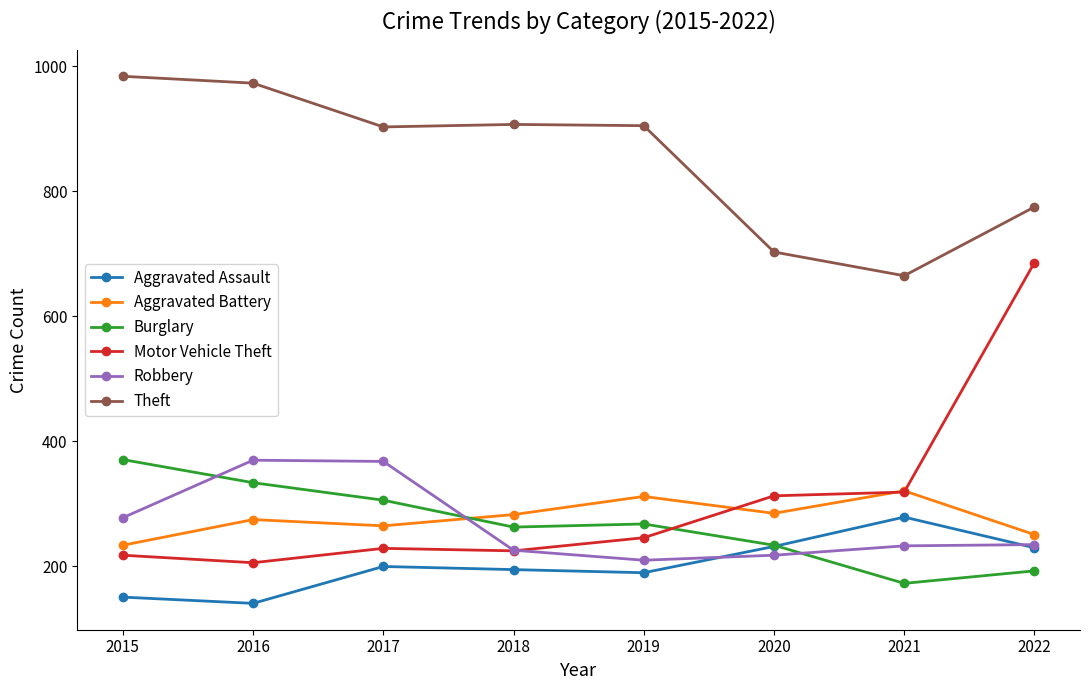

Rank the series at 2019 from lowest to highest value.

Aggravated Assault, Robbery, Motor Vehicle Theft, Burglary, Aggravated Battery, Theft